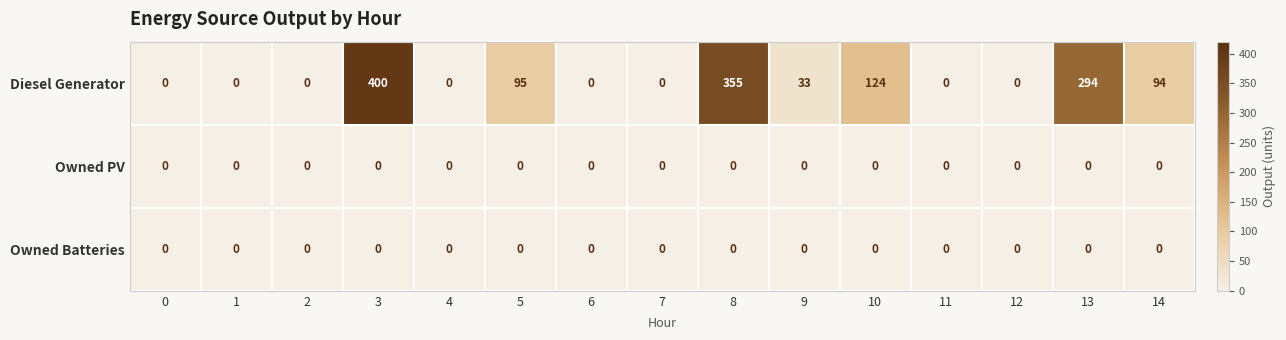

How many categories are shown in the chart?

15